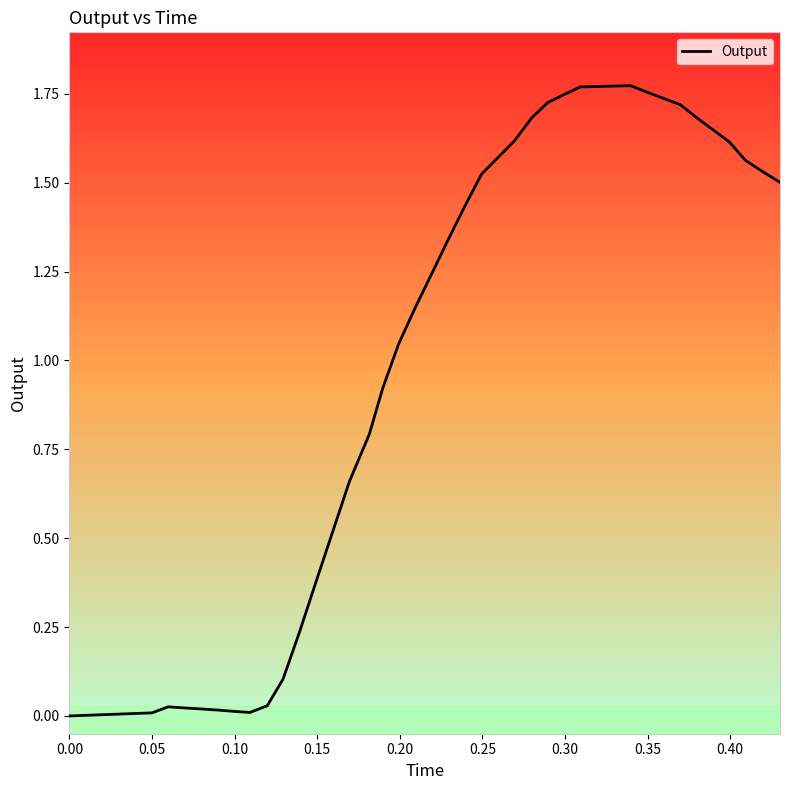

How many lines are shown in the chart?

1